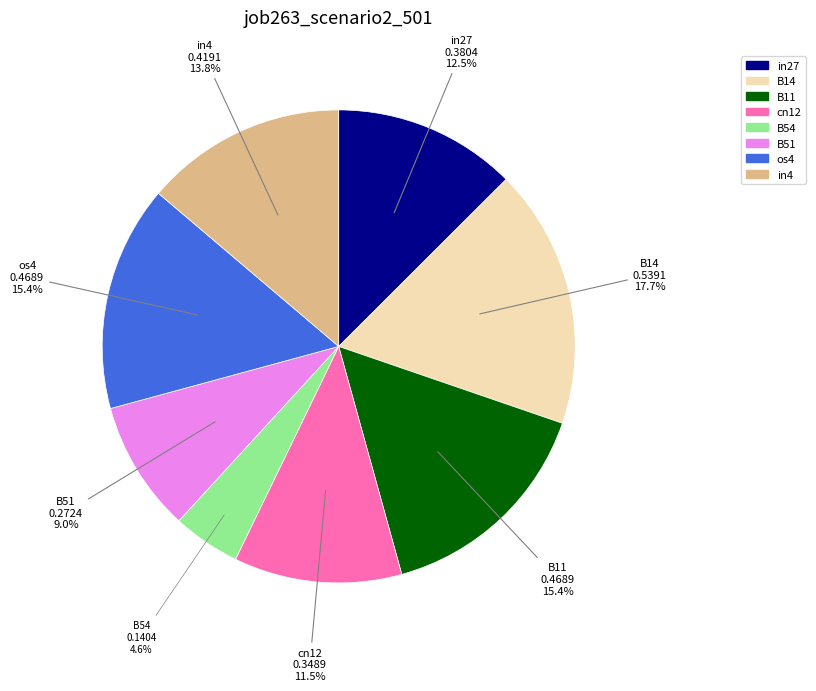

Does any single category account for the majority?

No